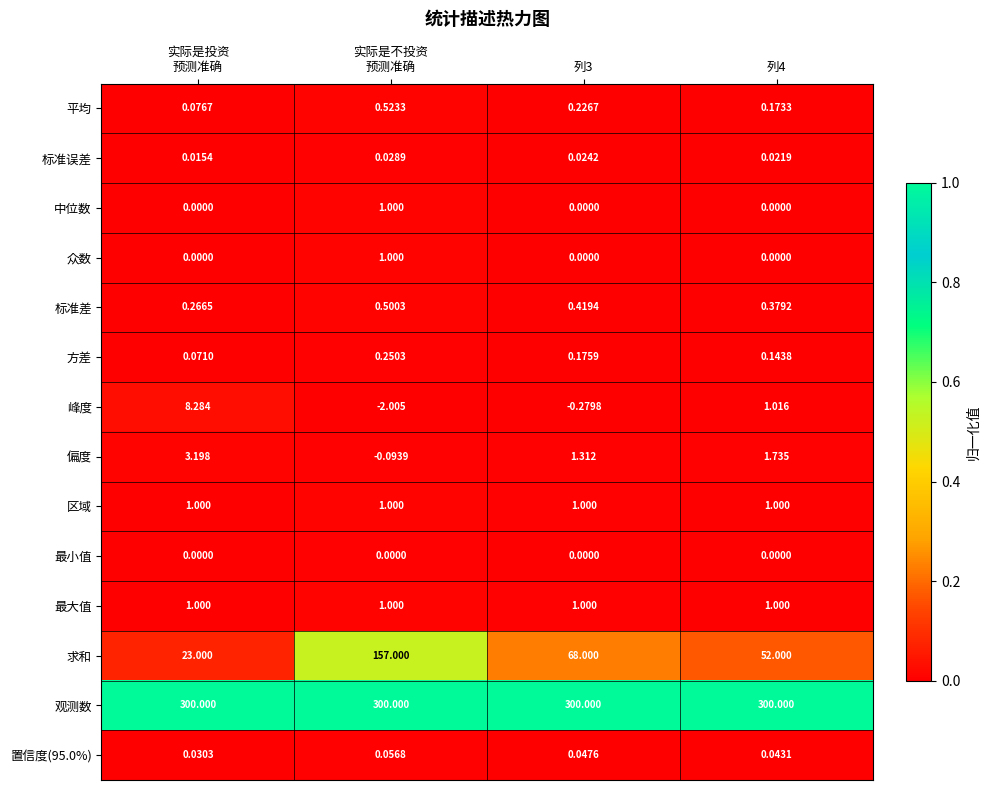

Which series has the largest total across all categories?

观测数